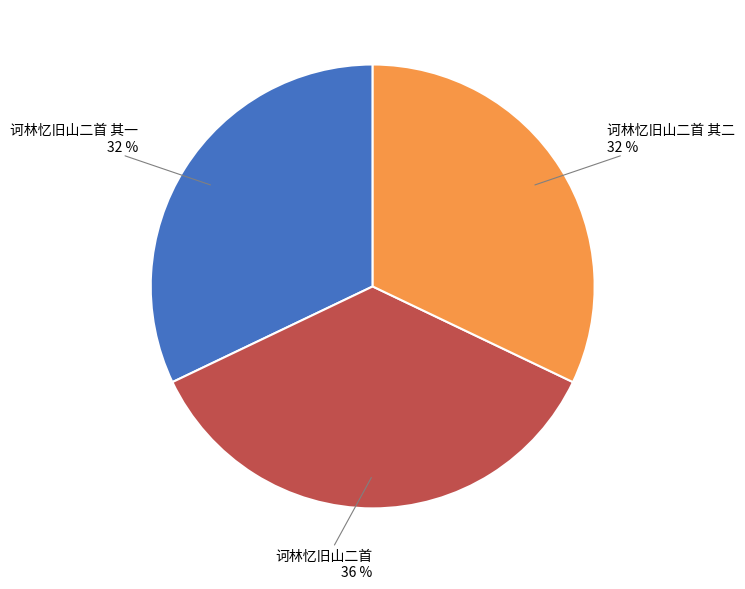

Do 诃林忆旧山二首 其二 and 诃林忆旧山二首 其一 together represent more than half of the pie?

Yes